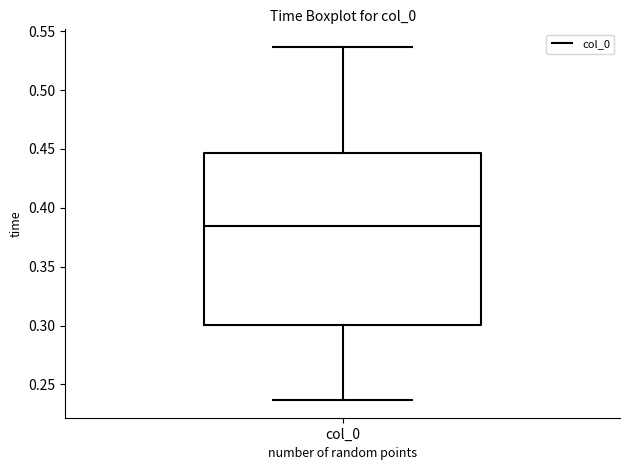

Transcribe this box plot: give where the median line is, the range the box spans, and where the two whiskers end, as read against the y-axis. The values are not printed on the chart, so give them approximately, as read against the axis.

median 0.385, box 0.300 to 0.445, whiskers 0.235 to 0.535